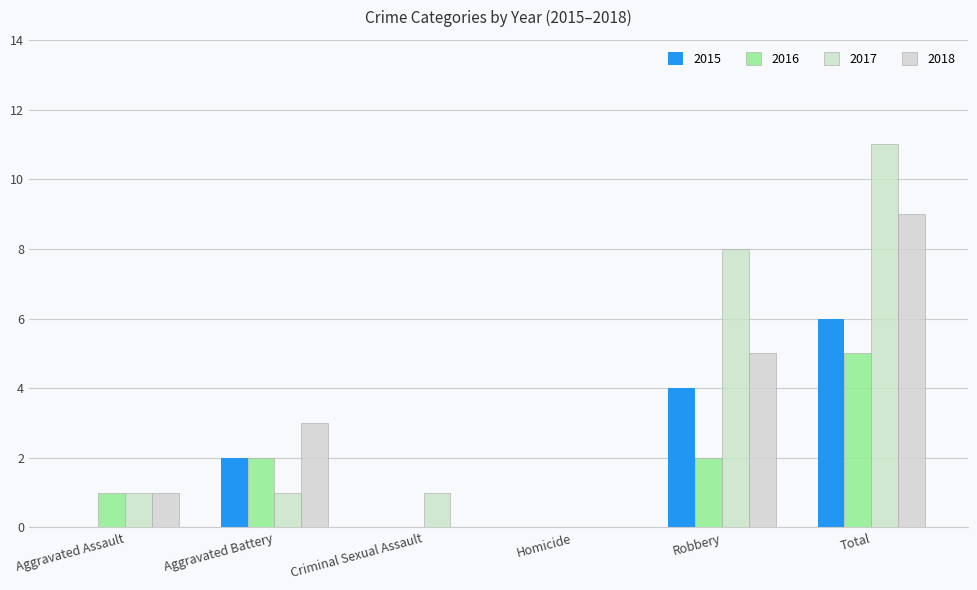

How many categories are shown in the chart?

6